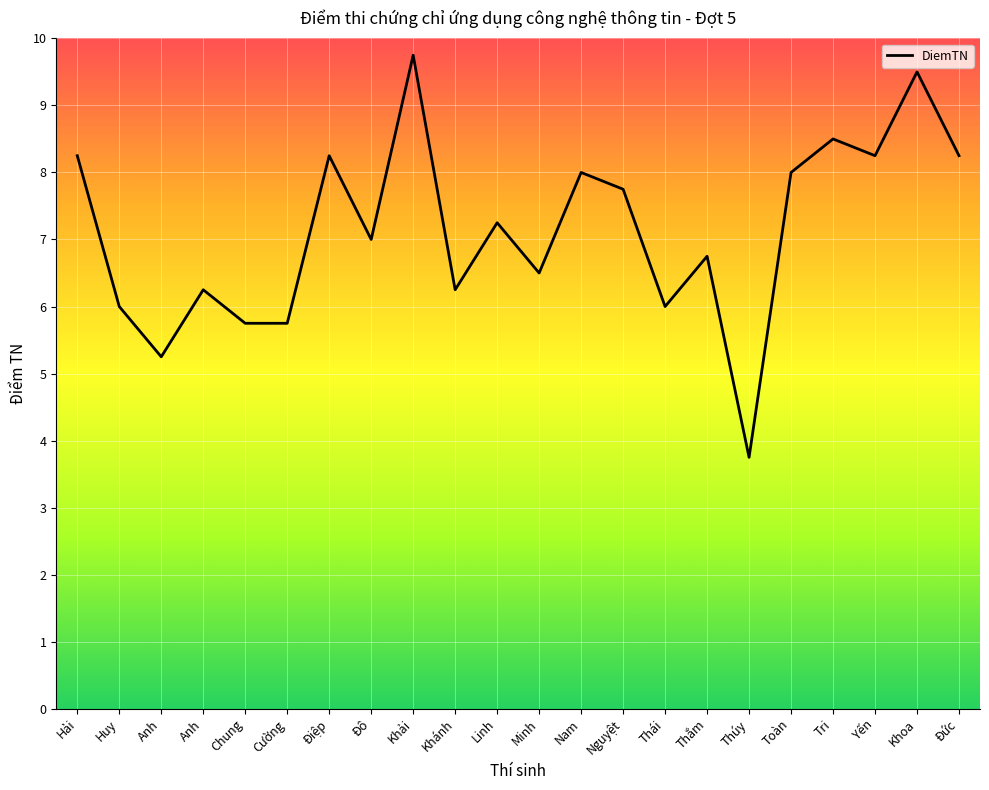

Which label corresponds to the smallest value in the chart?

Thúy